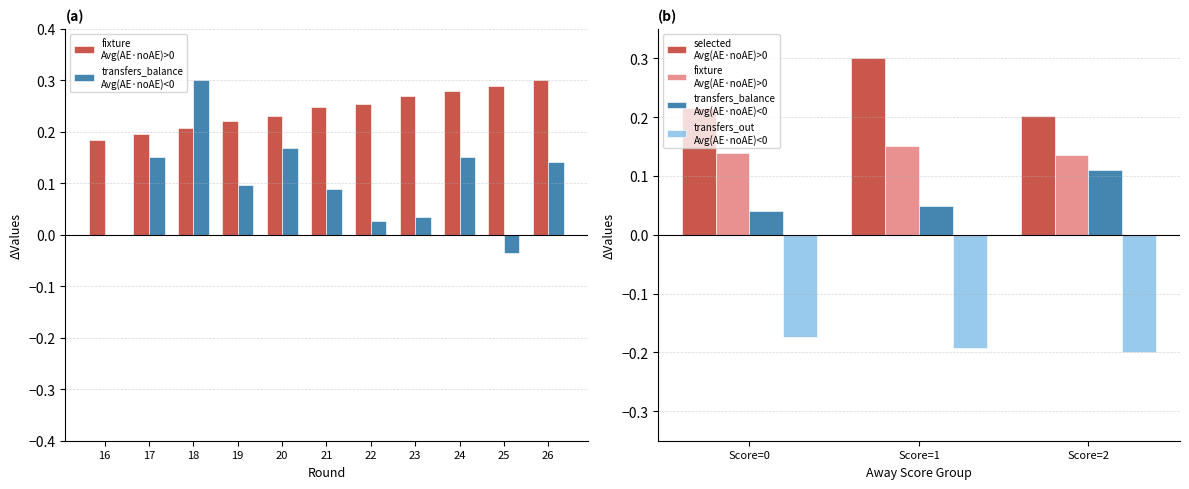

What is the value of the fixture
Avg(AE·noAE)>0 bar at the 1st from the left?

0.1